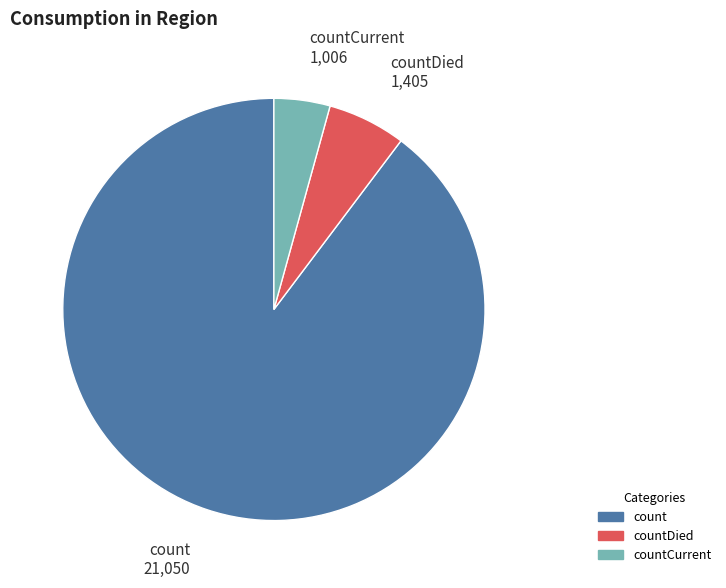

Is there a majority slice in this chart?

Yes